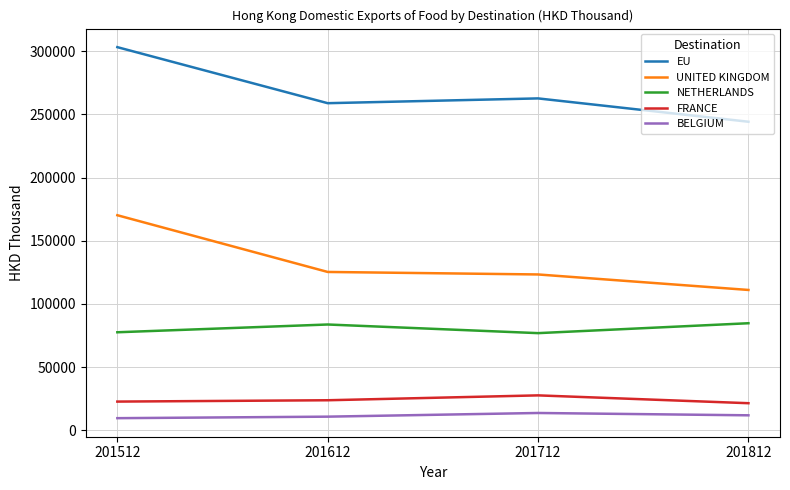

What is the sum of all NETHERLANDS values?

322935.9